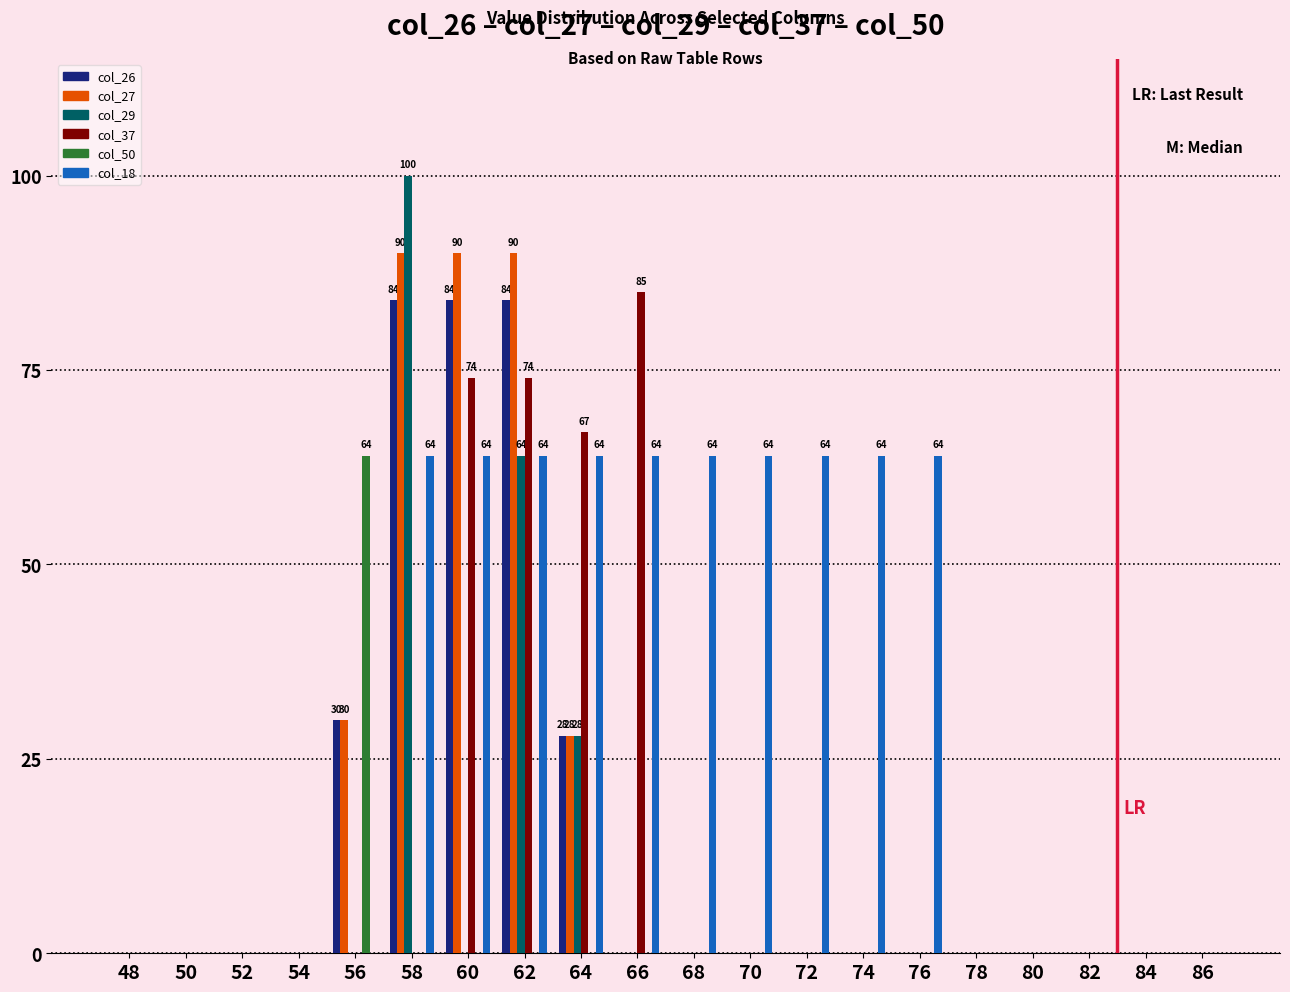

Which category has the highest value across all series?

58